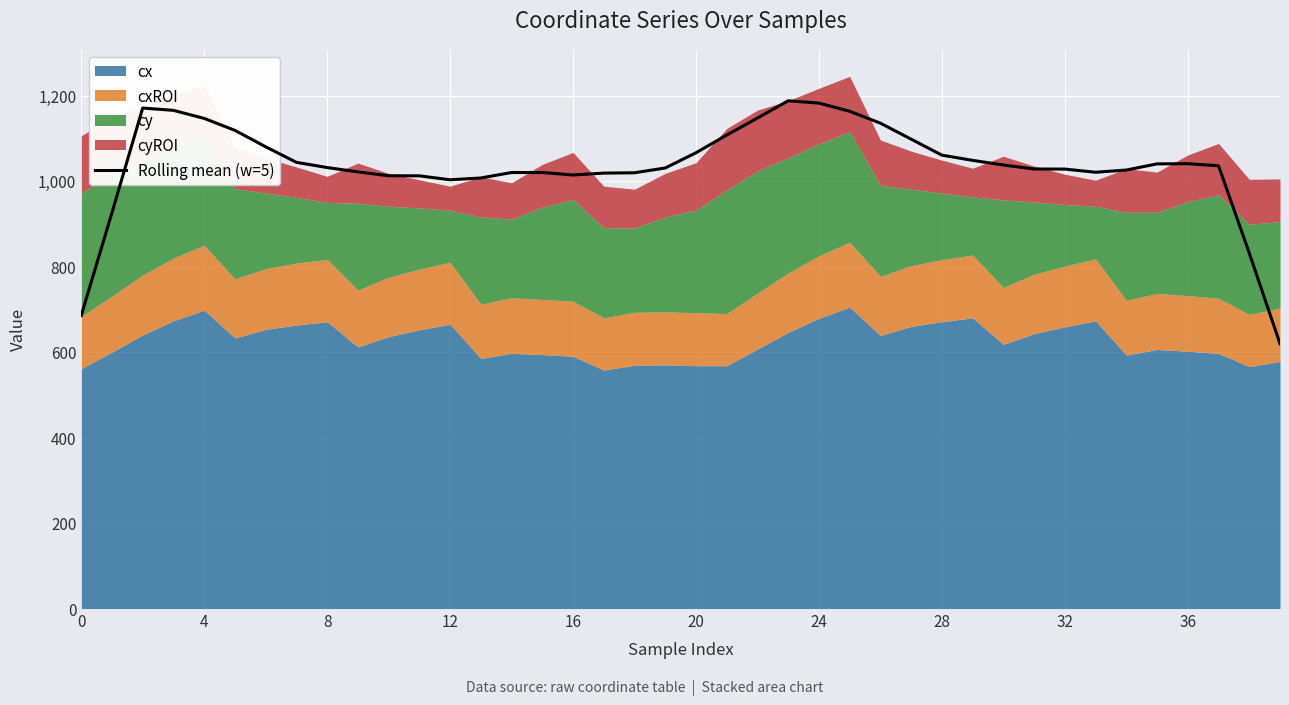

What is the minimum value for Rolling mean (w=5)?

619.4